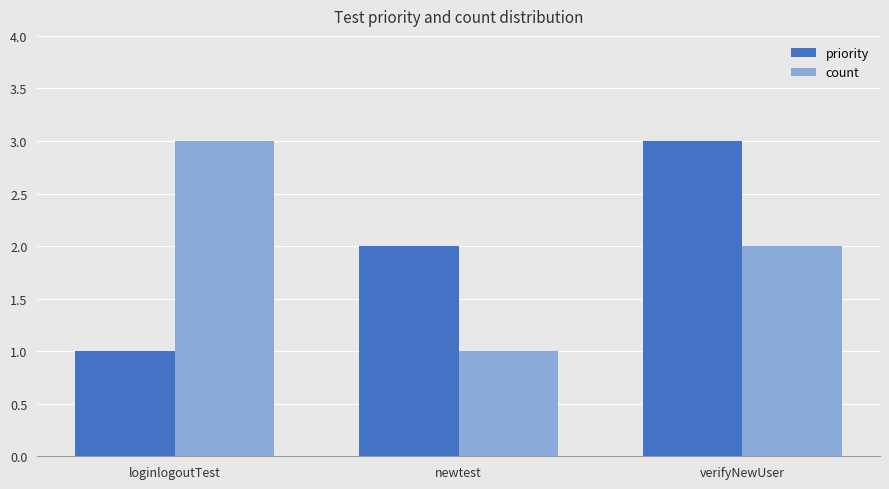

Reading left to right, extract all data points from this chart.

priority: 1	2	3
count: 3	1	2